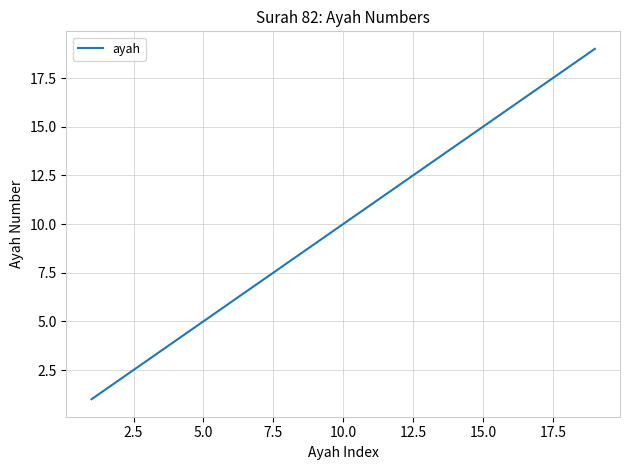

Reading left to right, transcribe all the data shown in this chart.

1	2	3	4	5	6	7	8	9	10	11	12	13	14	15	16	17	18	19